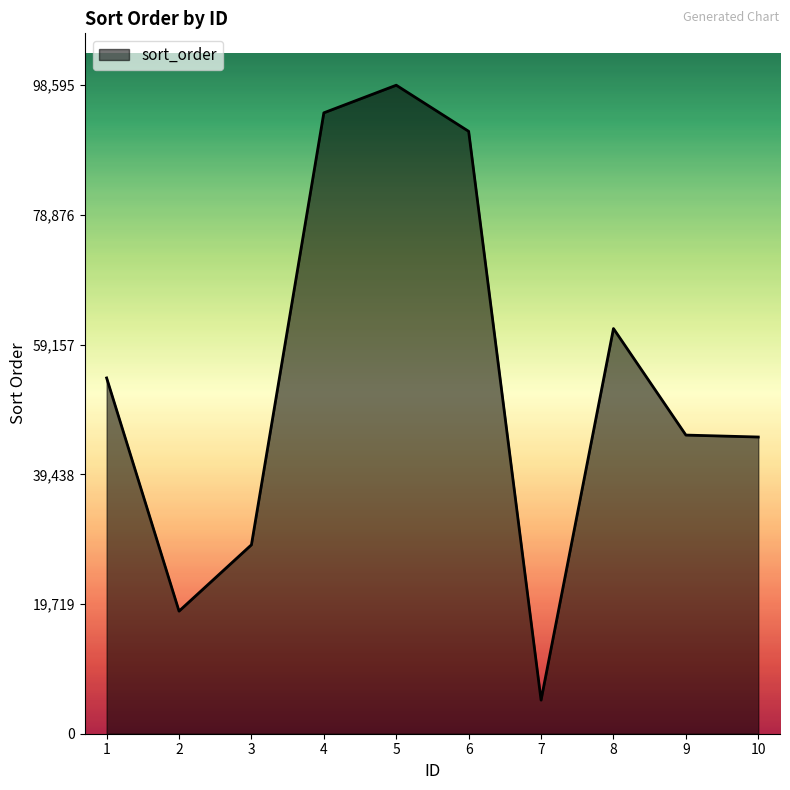

What is the ratio of the value at 5 to the value at 10?

2.2